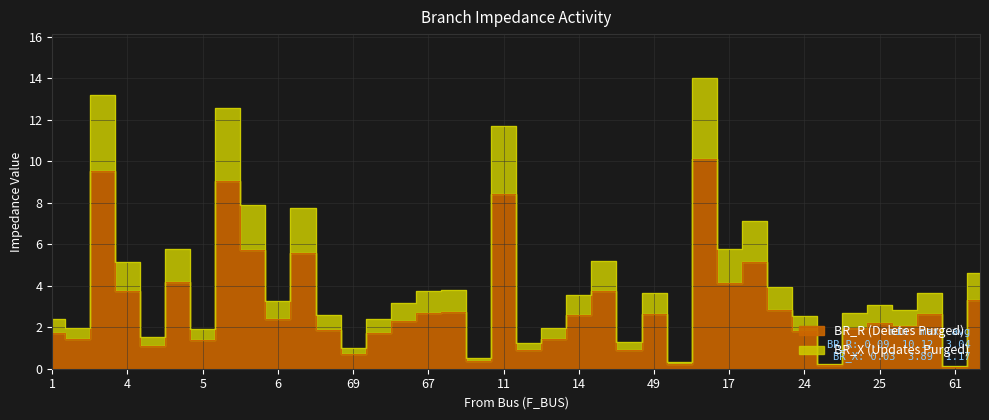

What is the difference between the highest and lowest values at 10?

1.1